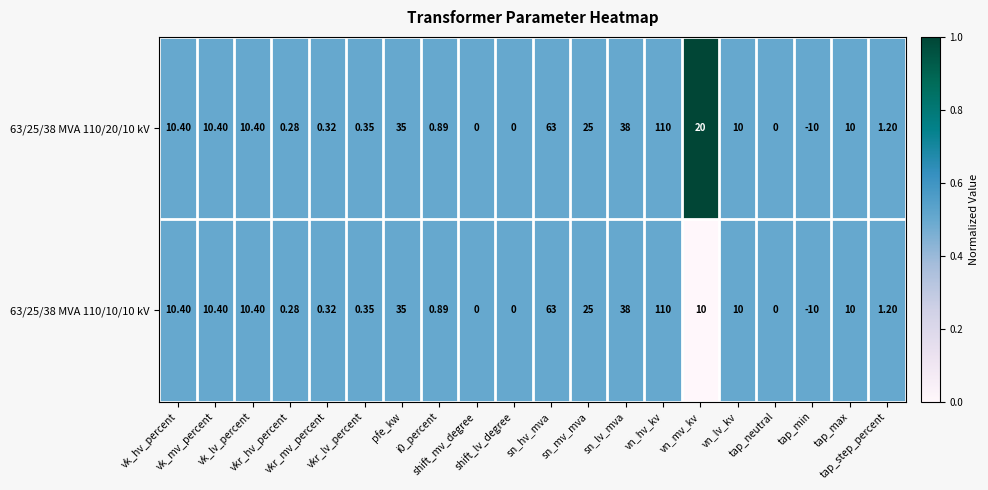

Reading left to right, what are all the values shown in this chart?

63/25/38 MVA 110/20/10 kV: vk_hv_percent=10.4	vk_mv_percent=10.4	vk_lv_percent=10.4	vkr_hv_percent=0.3	vkr_mv_percent=0.3	vkr_lv_percent=0.3	pfe_kw=35.0	i0_percent=0.9	shift_mv_degree=0.0	shift_lv_degree=0.0	sn_hv_mva=63.0	sn_mv_mva=25.0	sn_lv_mva=38.0	vn_hv_kv=110.0	vn_mv_kv=20.0	vn_lv_kv=10.0	tap_neutral=0.0	tap_min=-10.0	tap_max=10.0	tap_step_percent=1.2
63/25/38 MVA 110/10/10 kV: vk_hv_percent=10.4	vk_mv_percent=10.4	vk_lv_percent=10.4	vkr_hv_percent=0.3	vkr_mv_percent=0.3	vkr_lv_percent=0.3	pfe_kw=35.0	i0_percent=0.9	shift_mv_degree=0.0	shift_lv_degree=0.0	sn_hv_mva=63.0	sn_mv_mva=25.0	sn_lv_mva=38.0	vn_hv_kv=110.0	vn_mv_kv=10.0	vn_lv_kv=10.0	tap_neutral=0.0	tap_min=-10.0	tap_max=10.0	tap_step_percent=1.2